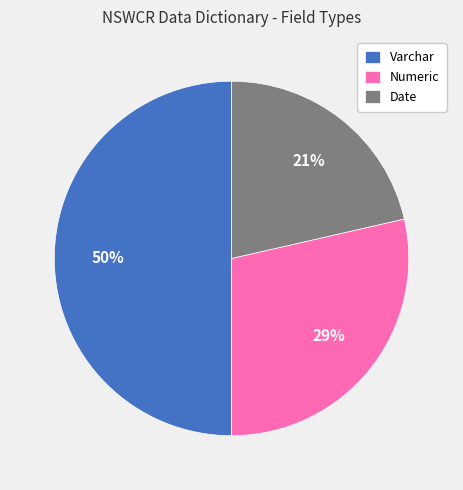

Do Numeric and Varchar together represent more than half of the pie?

Yes